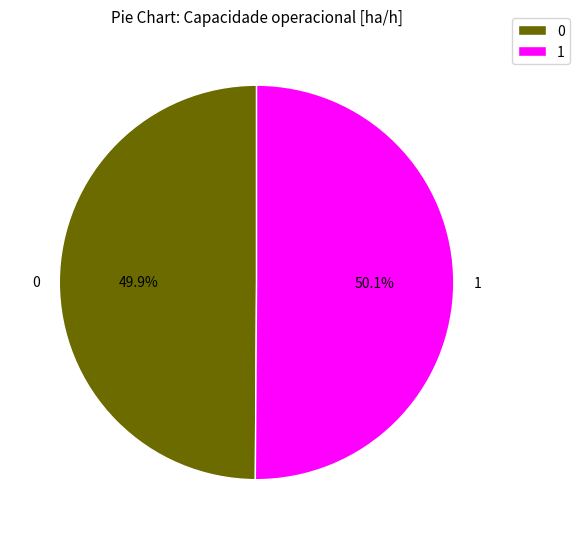

Is there a majority slice in this chart?

Yes